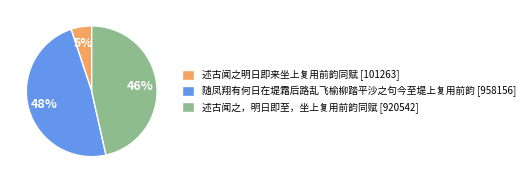

To the nearest percent, what portion does 述古闻之，明日即至，坐上复用前韵同赋 represent?

46%